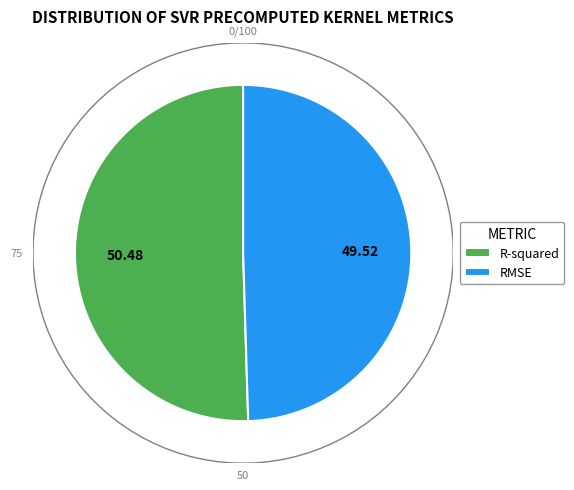

To the nearest percent, what is the difference between the largest and smallest slice percentages?

1%